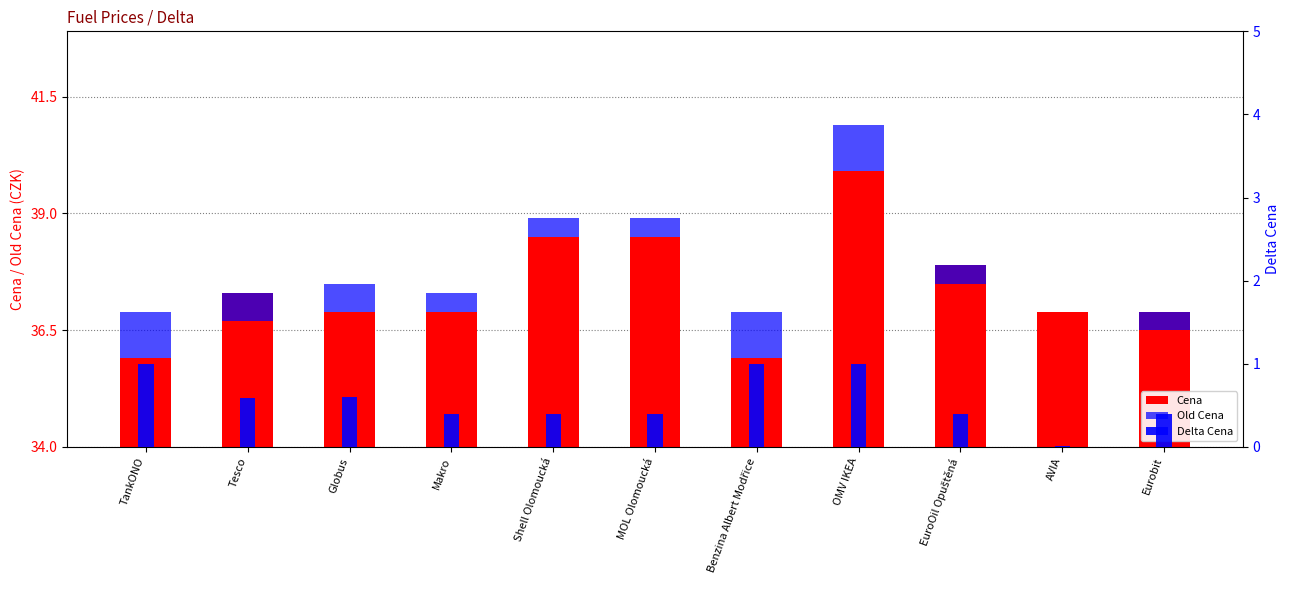

Between Eurobit and EuroOil Opuštěná, which is larger?

EuroOil Opuštěná